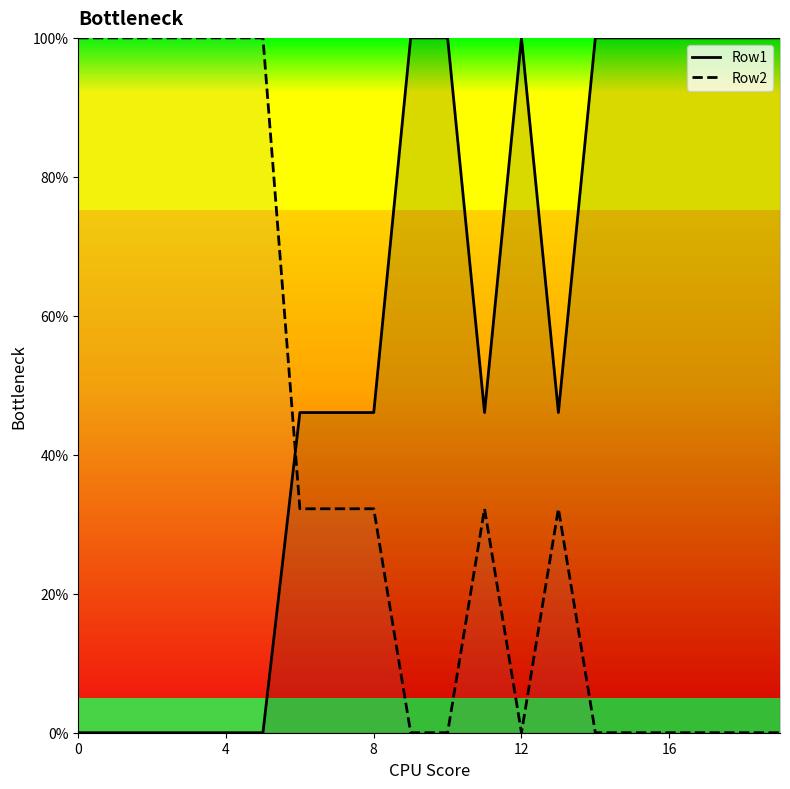

What is the difference between the maximum and minimum values in the Row2 series?

100.0